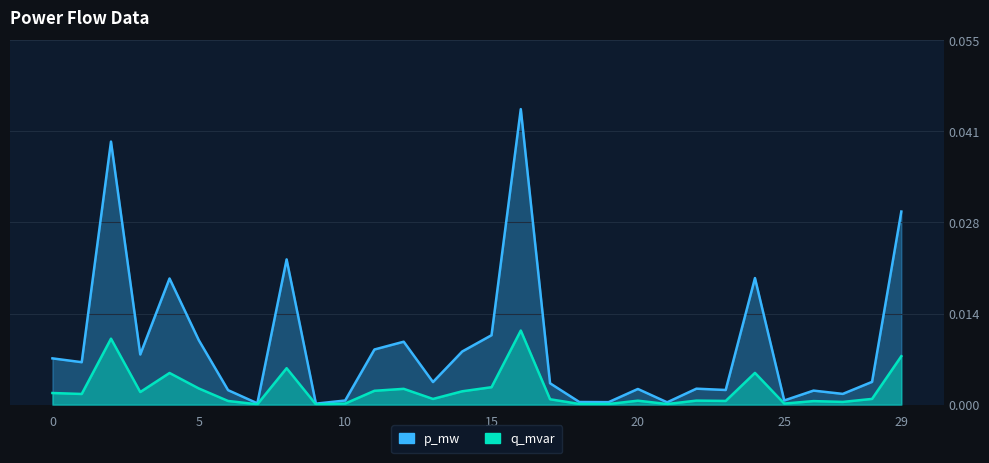

Is the value of q_mvar at 21 greater than the value of p_mw at 9?

No